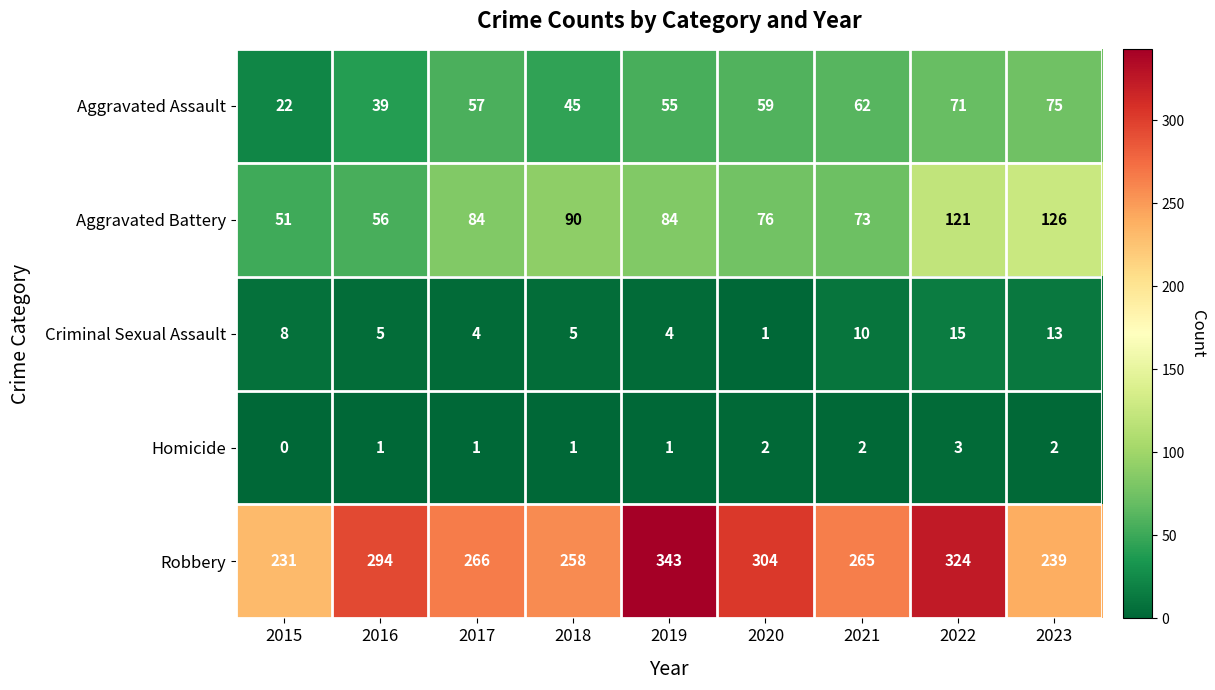

At which label is Robbery closest to 287?

2016